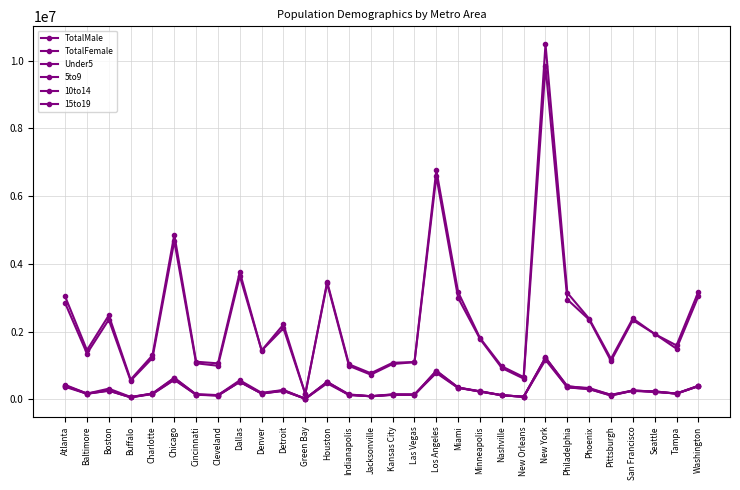

Reading right to left, what are all the values shown in this chart?

TotalMale: 3042042	1497422	1936045	2337366	1135275	2354739	2949278	9832766	615036	927868	1786760	2993170	6584663	1099857	1045499	731479	990721	3424638	159653	2100208	1443119	3640889	993852	1067433	4671366	1223116	551625	2354300	1354273	2844193
TotalFemale: 3174668	1593977	1931001	2389991	1198092	2382531	3146842	10488110	660726	976358	1813858	3165654	6769244	1104222	1081446	773501	1036338	3467789	160397	2212794	1445108	3759590	1064992	1113313	4862529	1302189	585231	2482231	1453902	3038257
Under5: 400517	168431	239103	257809	118925	305265	353679	1225697	80358	123331	233996	346834	805140	139156	139086	93647	135760	512498	20035	253313	174706	517178	114989	137821	579659	157980	61646	256958	167584	372198
5to9: 390534	169847	237510	258815	113732	306663	360053	1165795	80254	121747	236597	338694	781254	146987	150086	97918	134375	509706	23675	252254	177056	529272	115936	144903	587064	166436	63727	259910	167508	398062
10to14: 403096	177230	225656	266026	132980	337208	383652	1239530	77651	125276	243448	349634	838583	142196	144396	91271	149278	519027	19114	279454	194778	564780	127037	143076	639693	176572	64021	273923	175412	429687
15to19: 387605	175707	217211	253453	137507	317643	391392	1222861	76101	125785	229563	353060	849092	134297	133804	91994	133575	475644	20389	271353	174261	519592	129353	149070	628672	171579	73644	318235	171175	410661